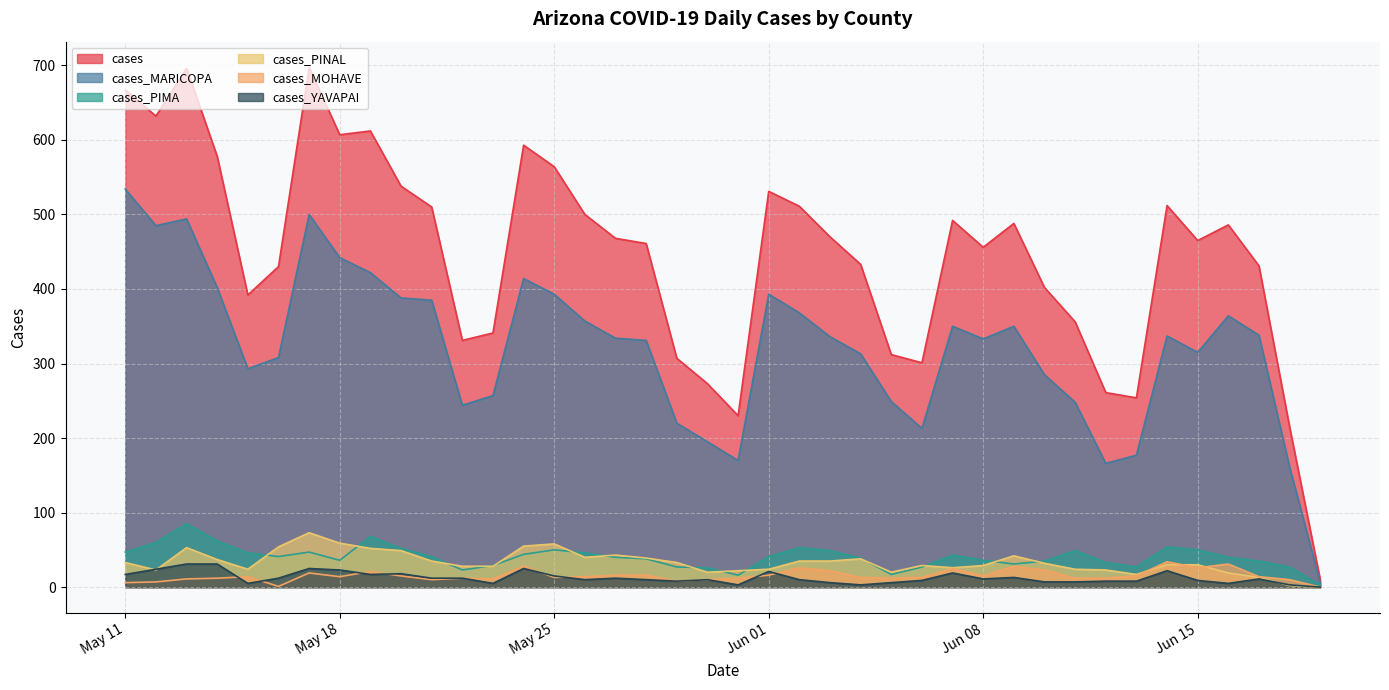

In cases_PINAL, how many points are higher than both neighbors (excluding endpoints)?

7